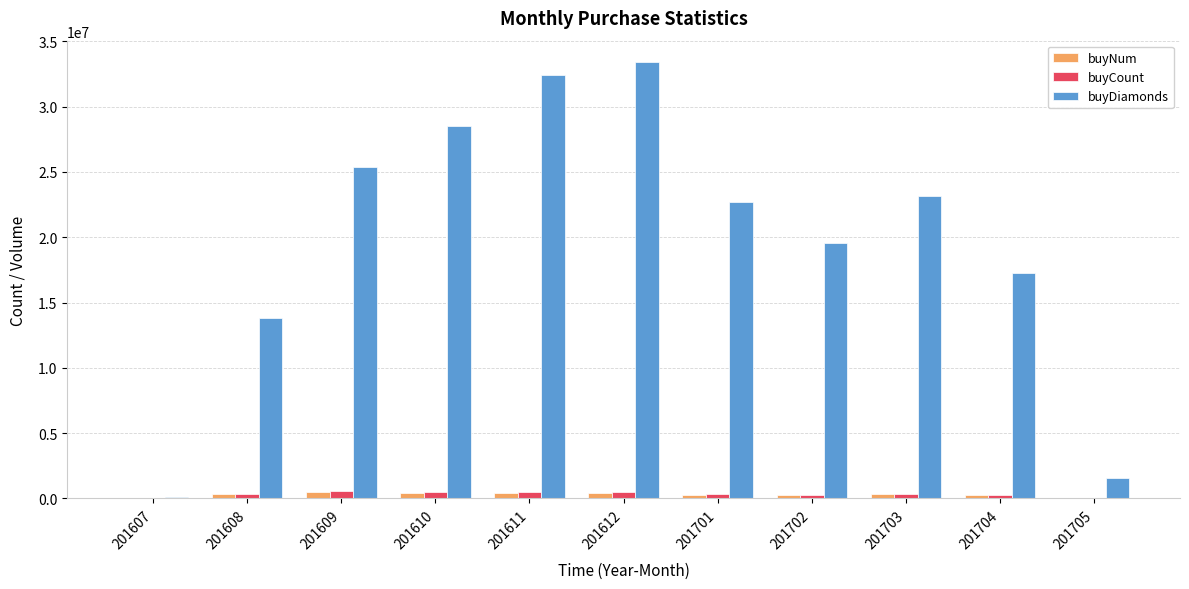

What is the average value of the buyNum series?

296798